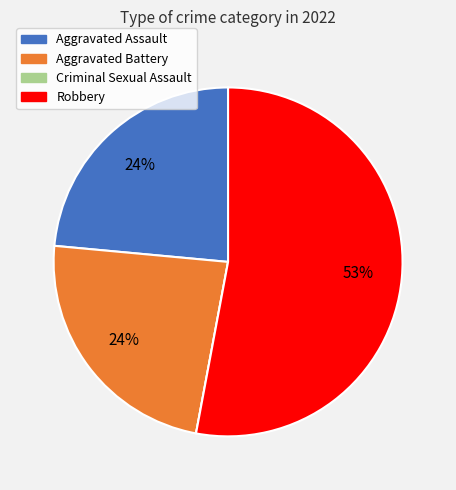

What is the largest slice in the pie chart?

Robbery